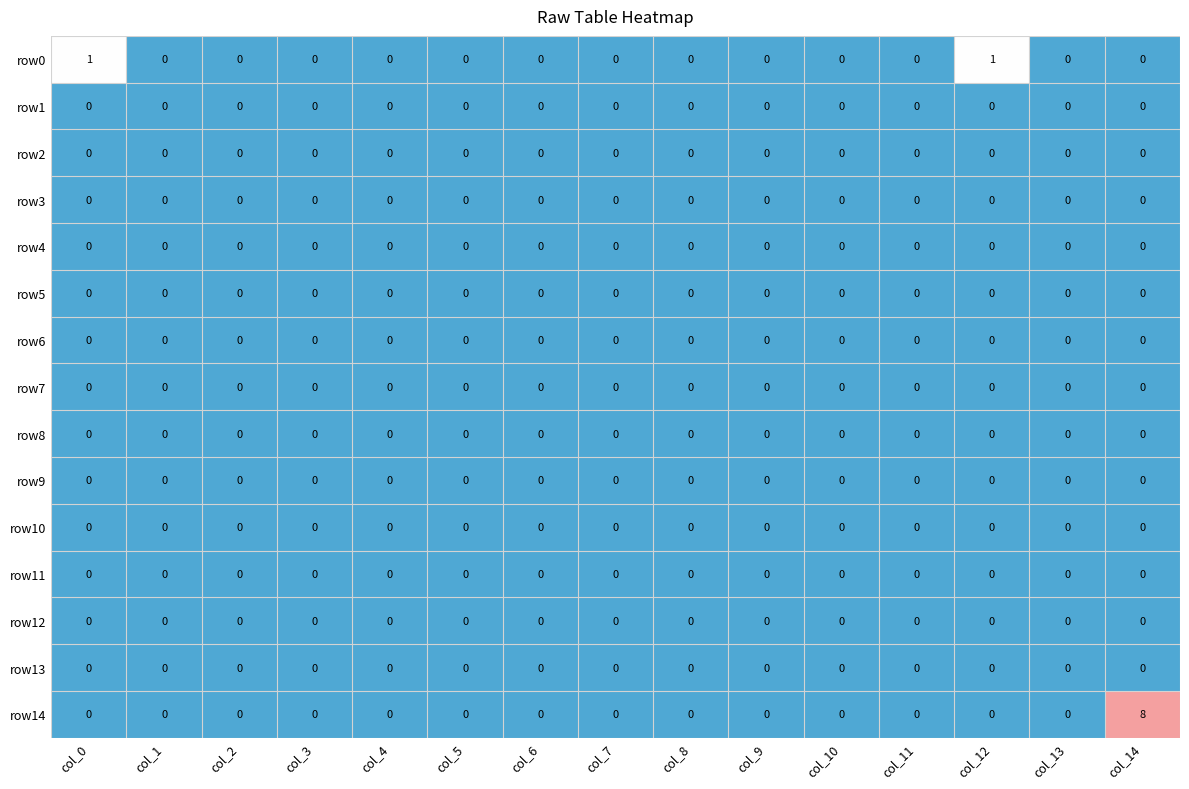

What is the sum of all row14 values?

8